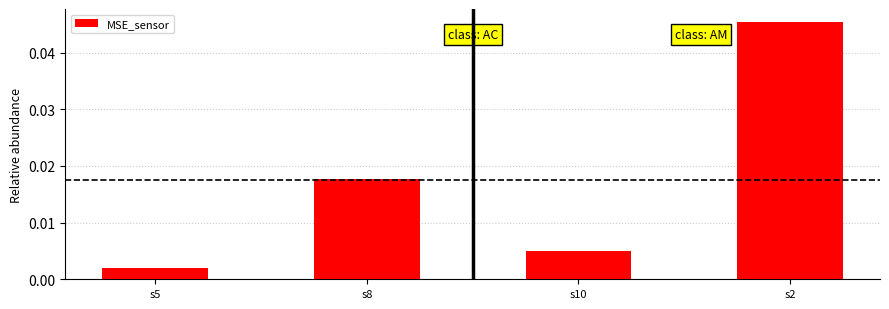

What is the label of the 4th bar from the right?

s5